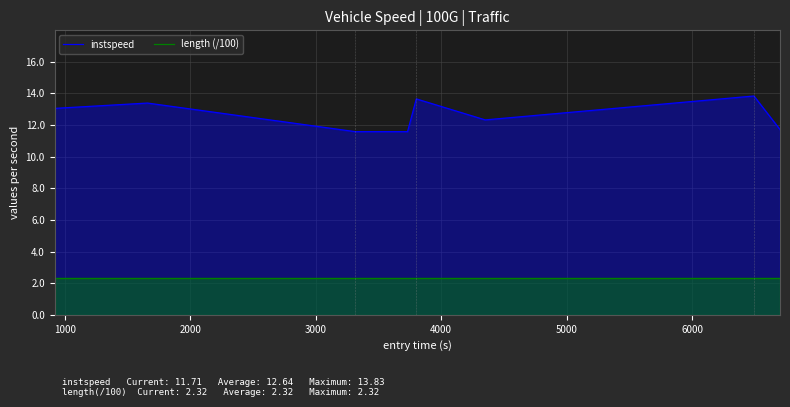

Which series has the widest spread of values?

instspeed